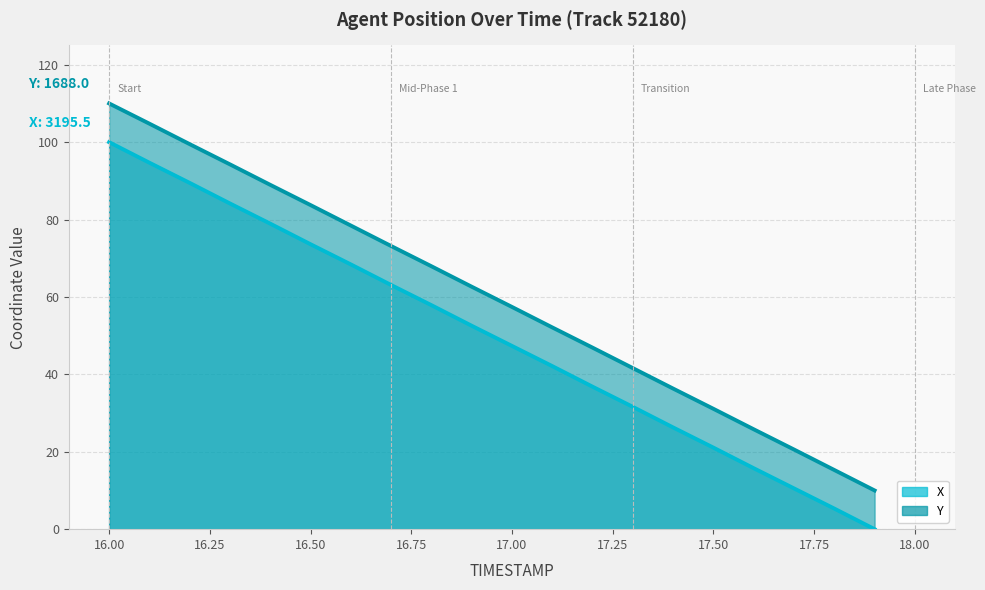

What are all the series names shown in the legend?

X, Y